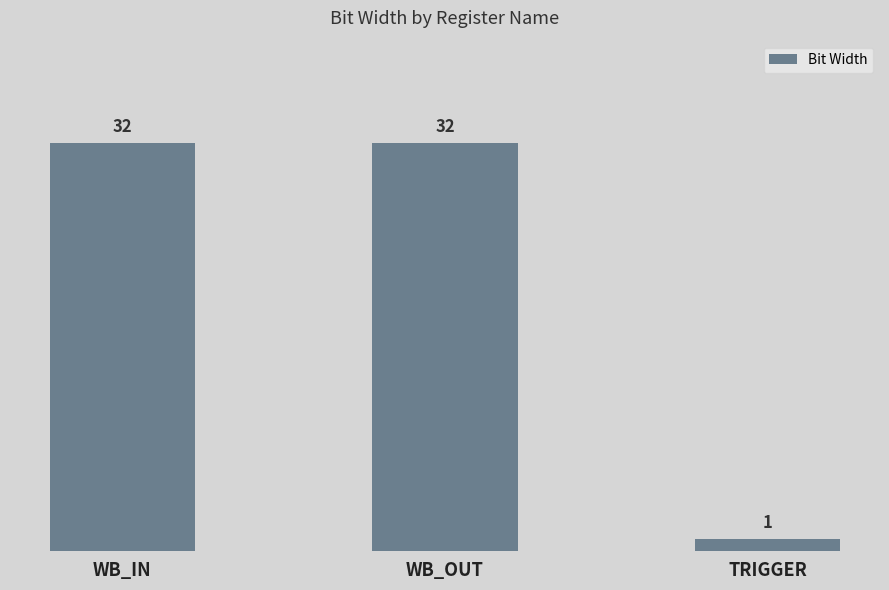

The value at WB_IN is 8. True or false?

False